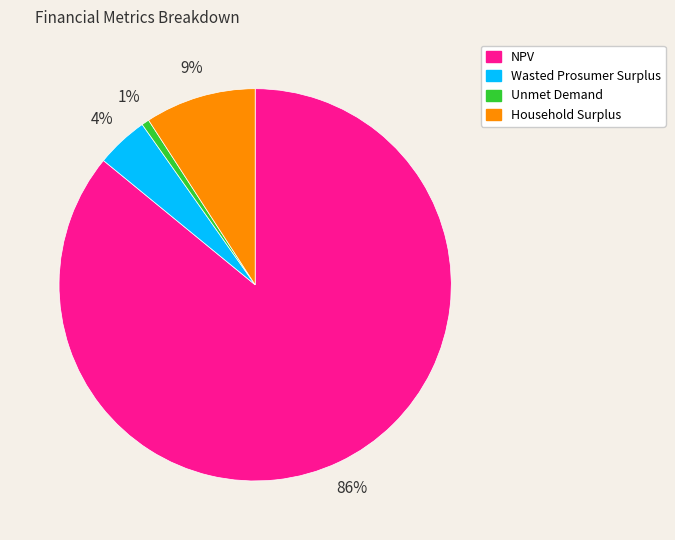

Do Wasted Prosumer Surplus and Unmet Demand together represent more than half of the pie?

No